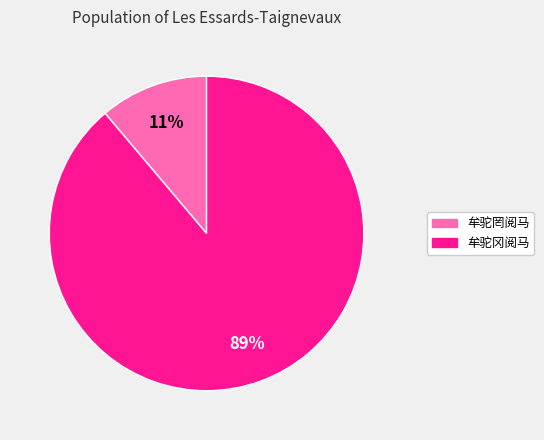

Do 牟驼罔阅马 and 牟驼冈阅马 together represent more than half of the pie?

Yes